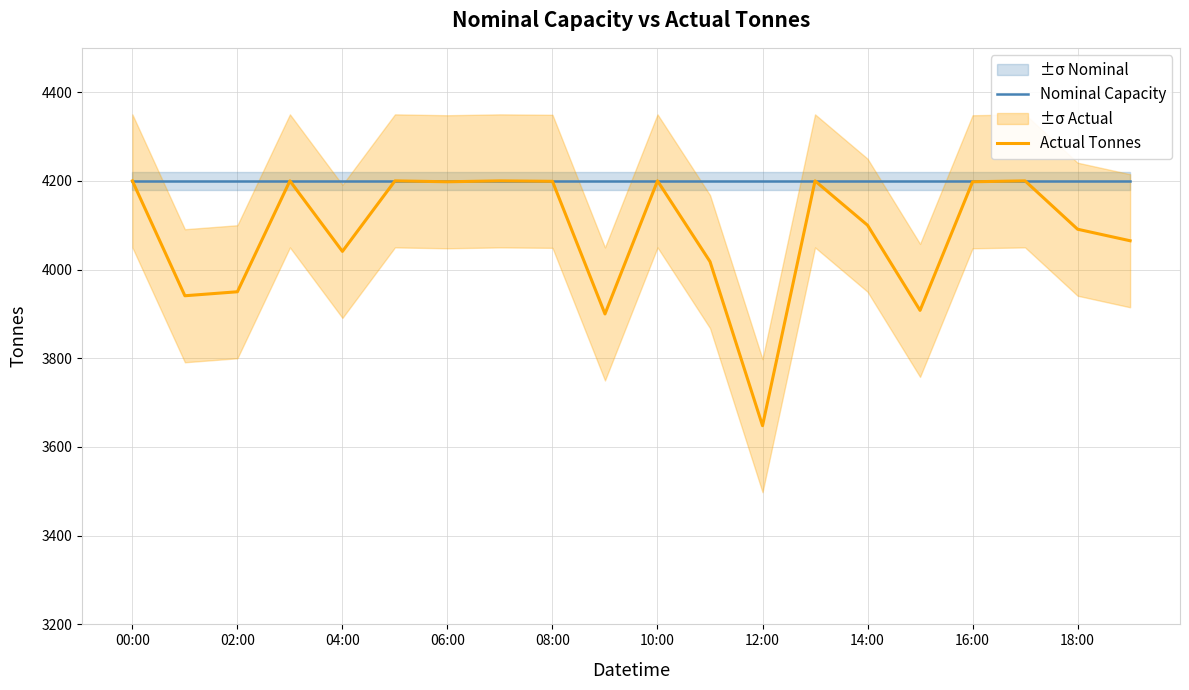

True or false: Actual Tonnes has a value of 4198 at 16:00.

True